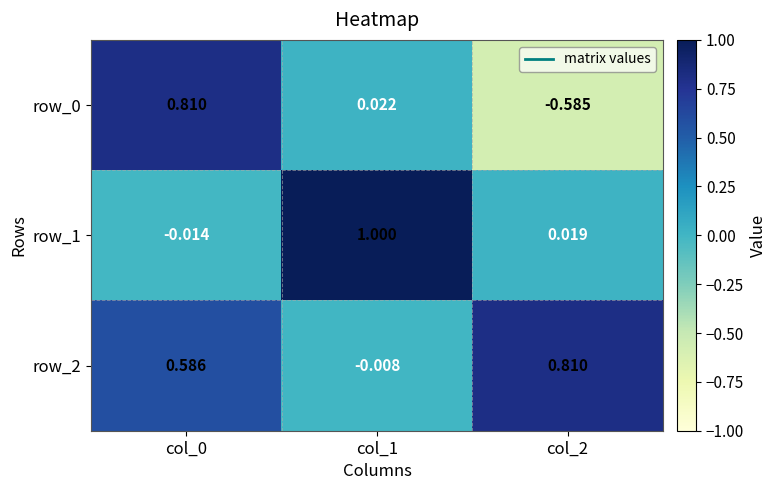

Is it true that row_1 equals 0.0 at col_2?

False